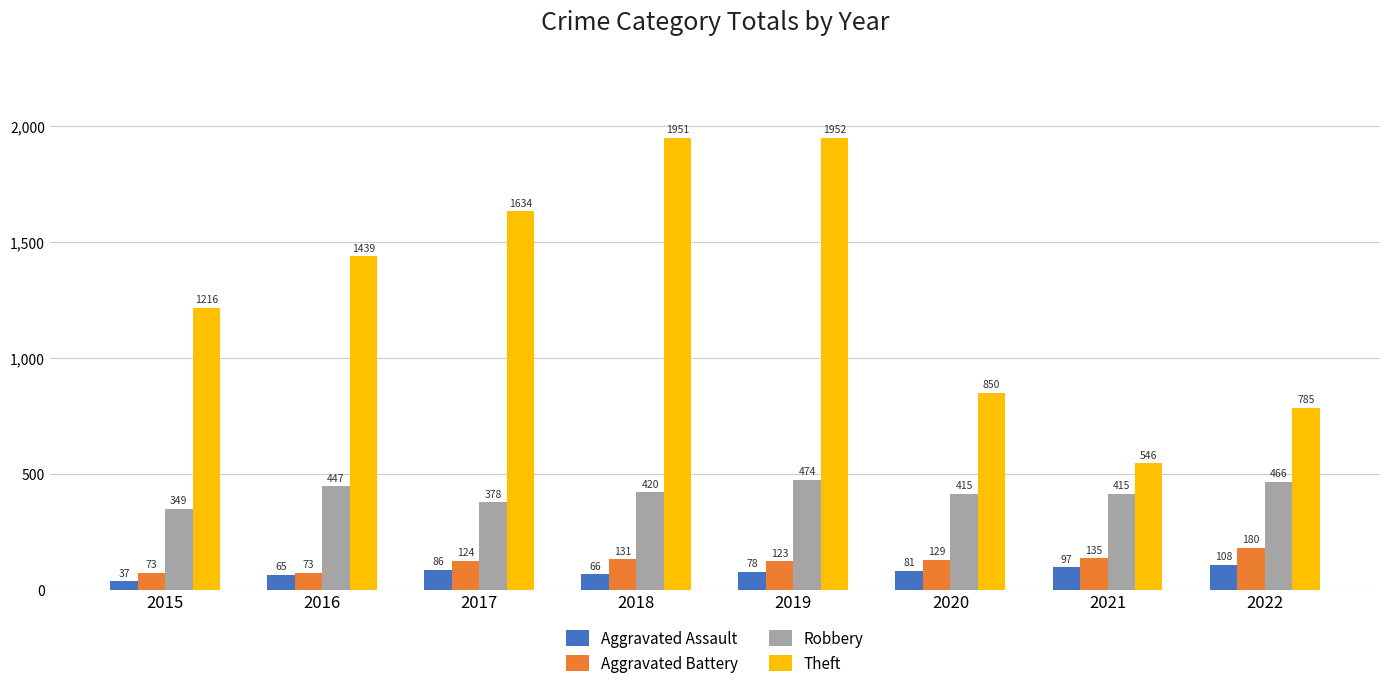

How many values in the Aggravated Assault series are below 81?

4